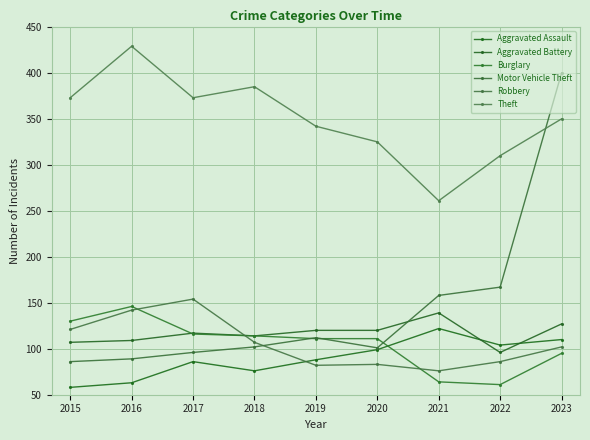

At which label does Robbery first exceed 102?

2015